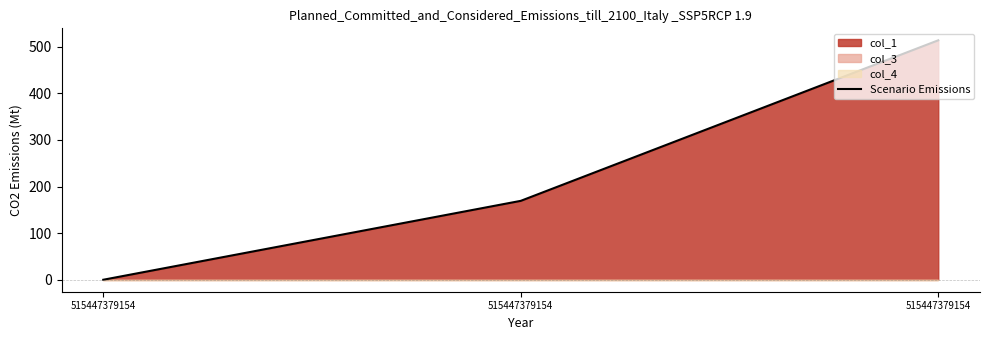

Which category has the lowest value across all series?

515447379154